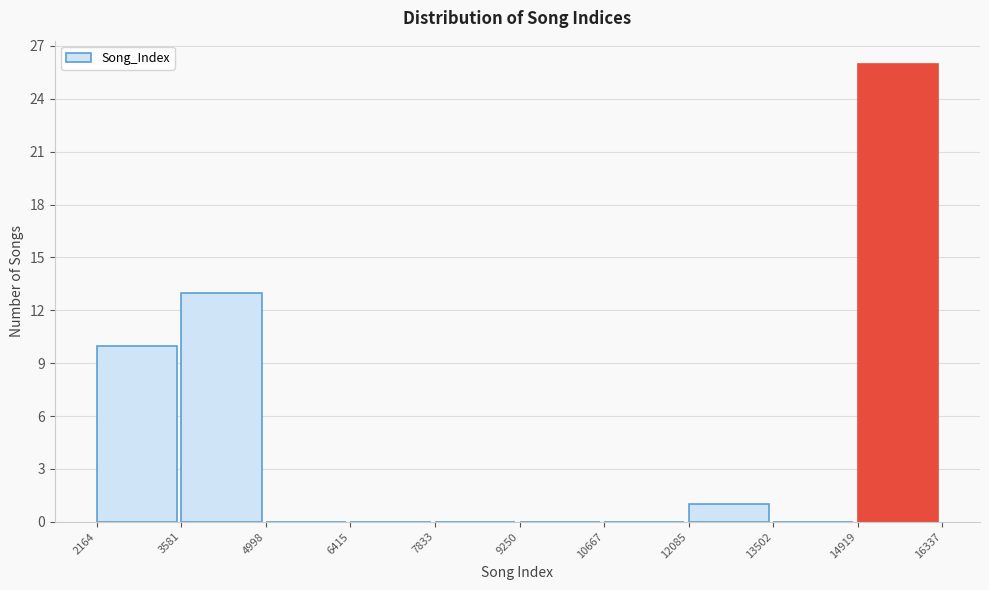

Reading left to right, transcribe this chart: for each bar, give the range it covers on the x-axis and its height. The values are not printed on the chart, so give them approximately, as read against the axis.

2164 to 3581: 10
3581 to 4998: 13
4998 to 6415: 0
6415 to 7833: 0
7833 to 9250: 0
9250 to 10667: 0
10667 to 12085: 0
12085 to 13502: 1
13502 to 14919: 0
14919 to 16337: 26